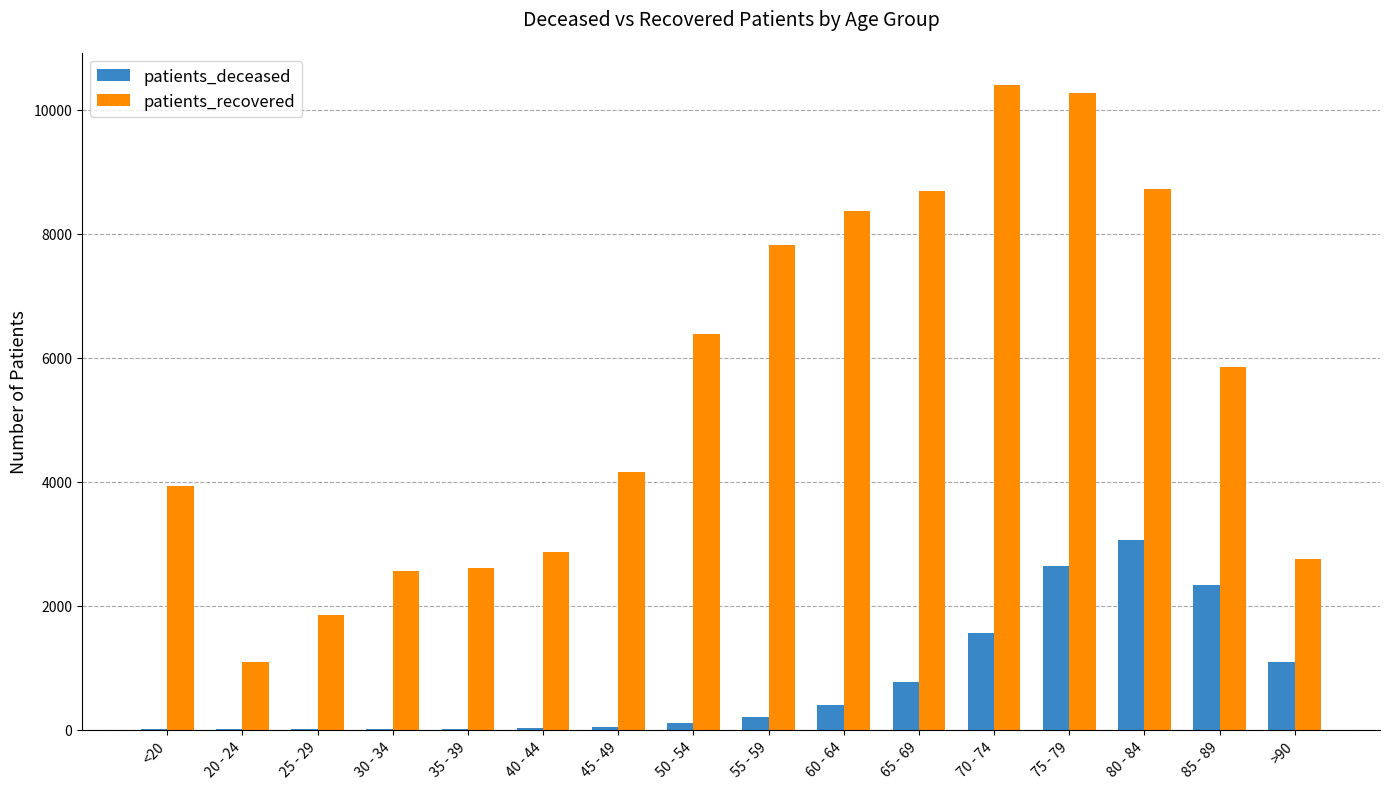

The value of patients_deceased at 65 - 69 is 1246. True or false?

False